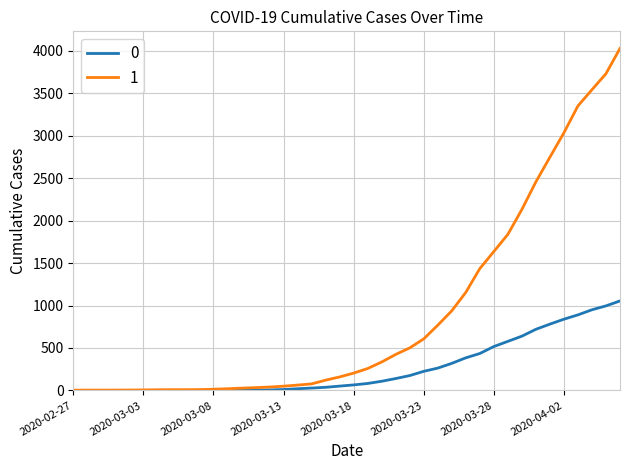

Rank the series by their average value, from lowest to highest.

0, 1